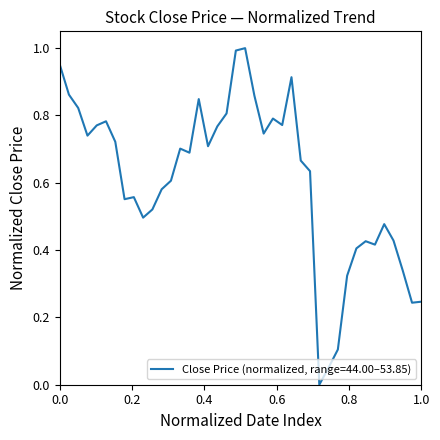

Does the chart display data point markers on the line(s)?

No